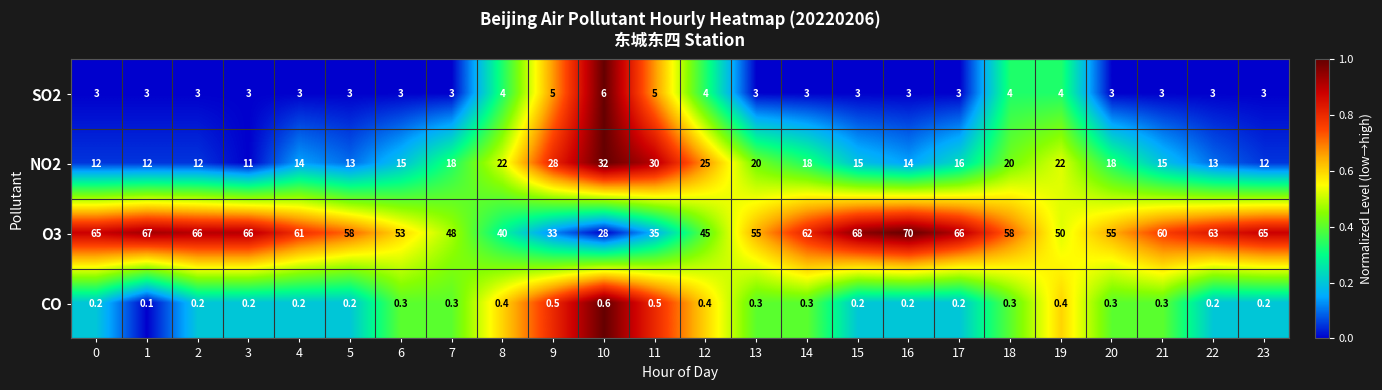

What is the sum of all NO2 values?

427.0